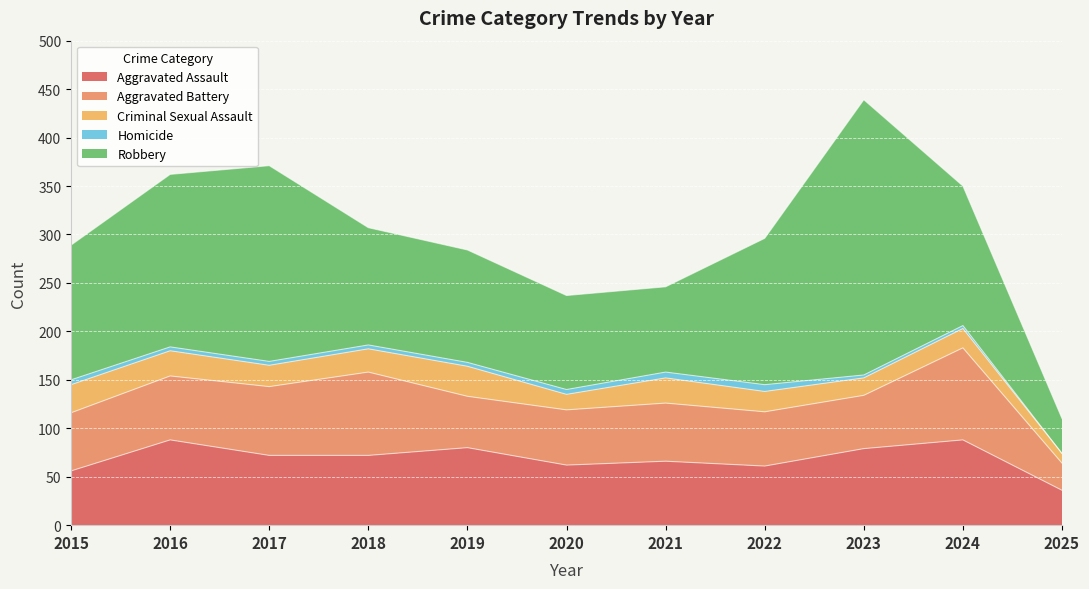

True or false: Robbery and Homicide cross at least once.

False